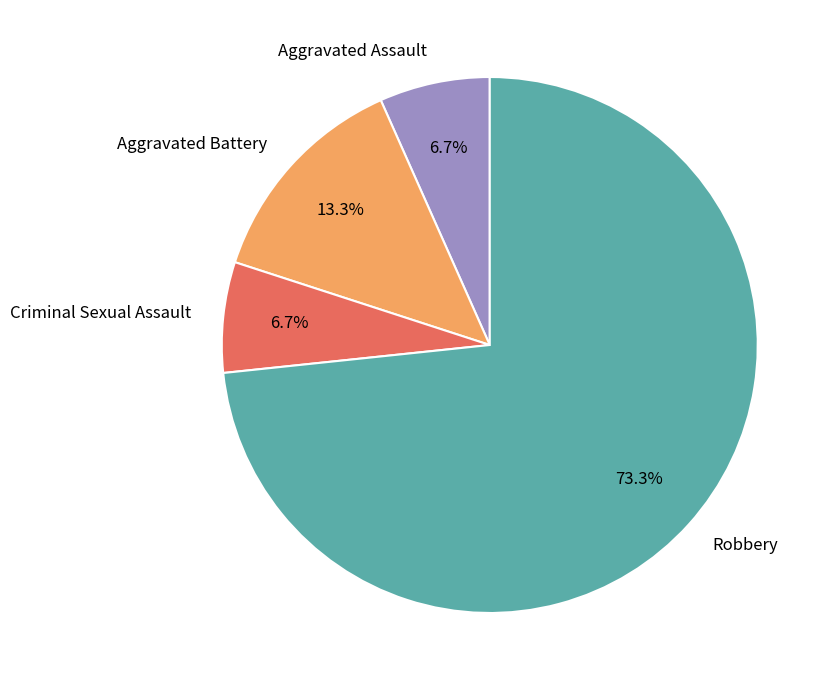

To the nearest percent, what percentage of the pie is Robbery?

73%